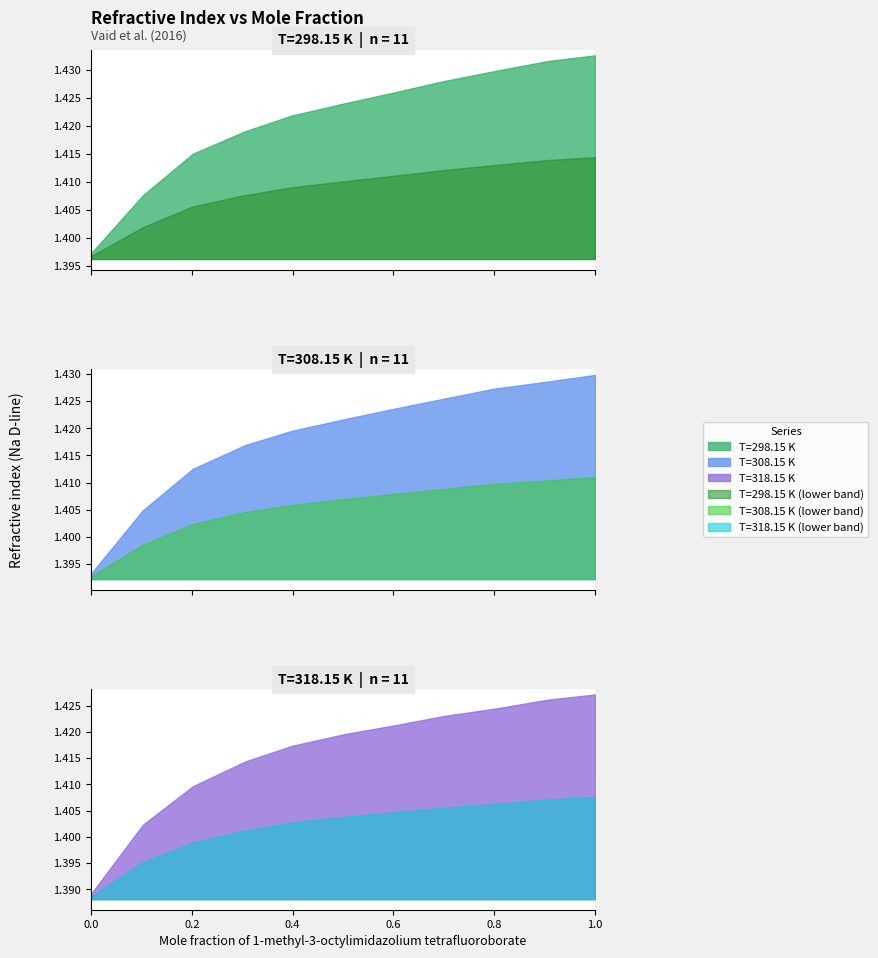

What is the value of the T=318.15 K point at the 6th from the left?

1.4